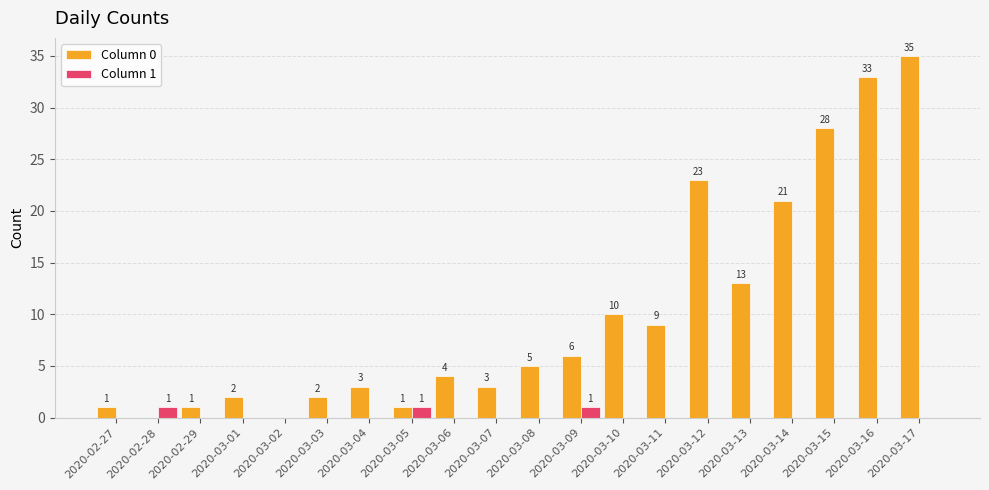

True or false: Column 0 has a value of 3 at 2020-03-07.

True